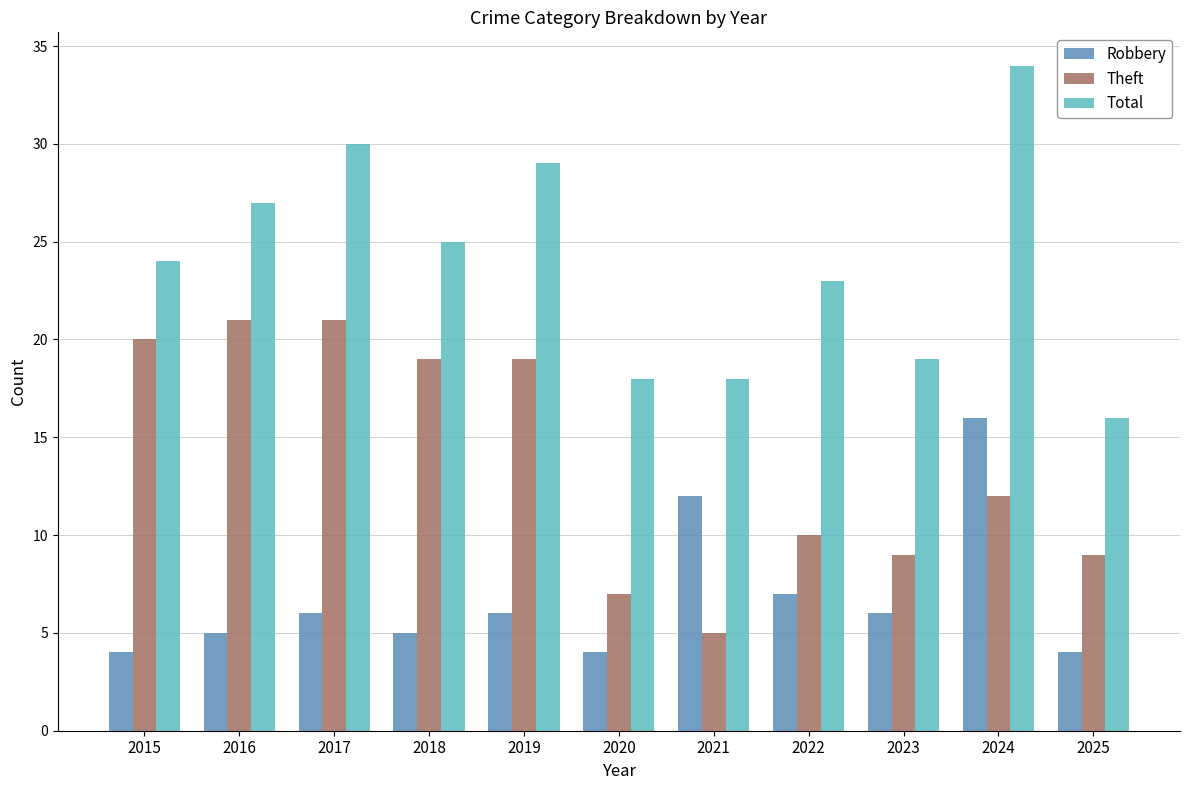

List the series in order of their overall mean, highest first.

Total, Theft, Robbery